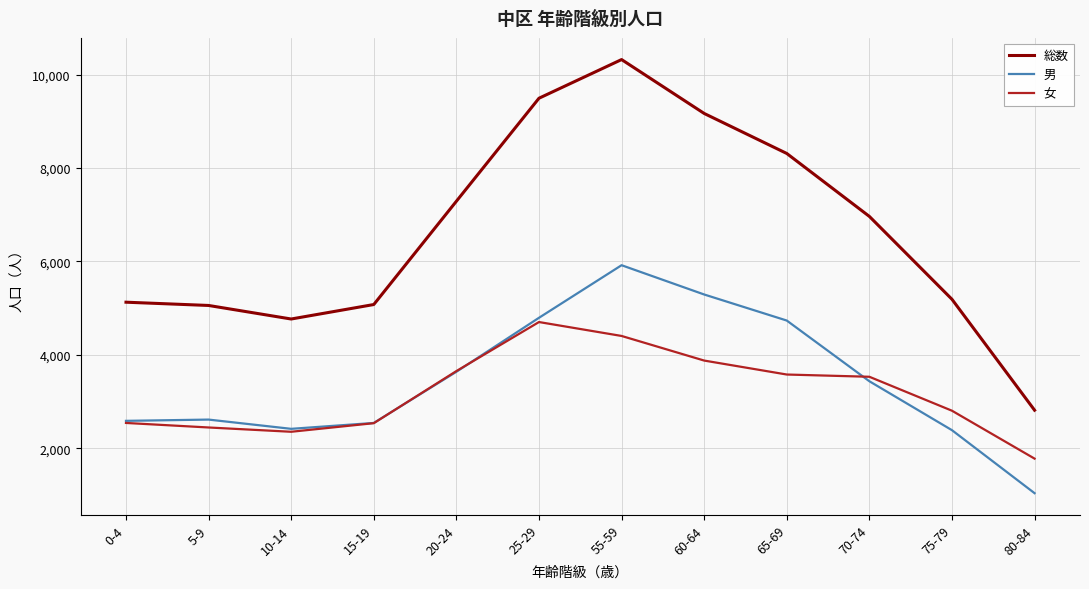

What is the total value across all series at 0-4?

10254